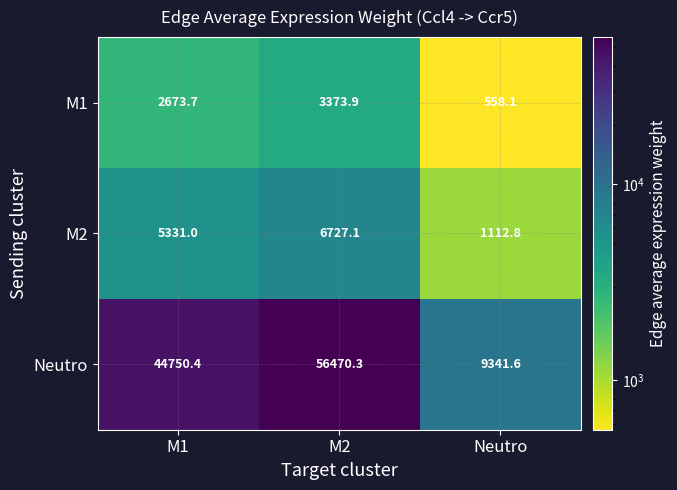

What is the spread (max minus min) of values at M2?

53096.4